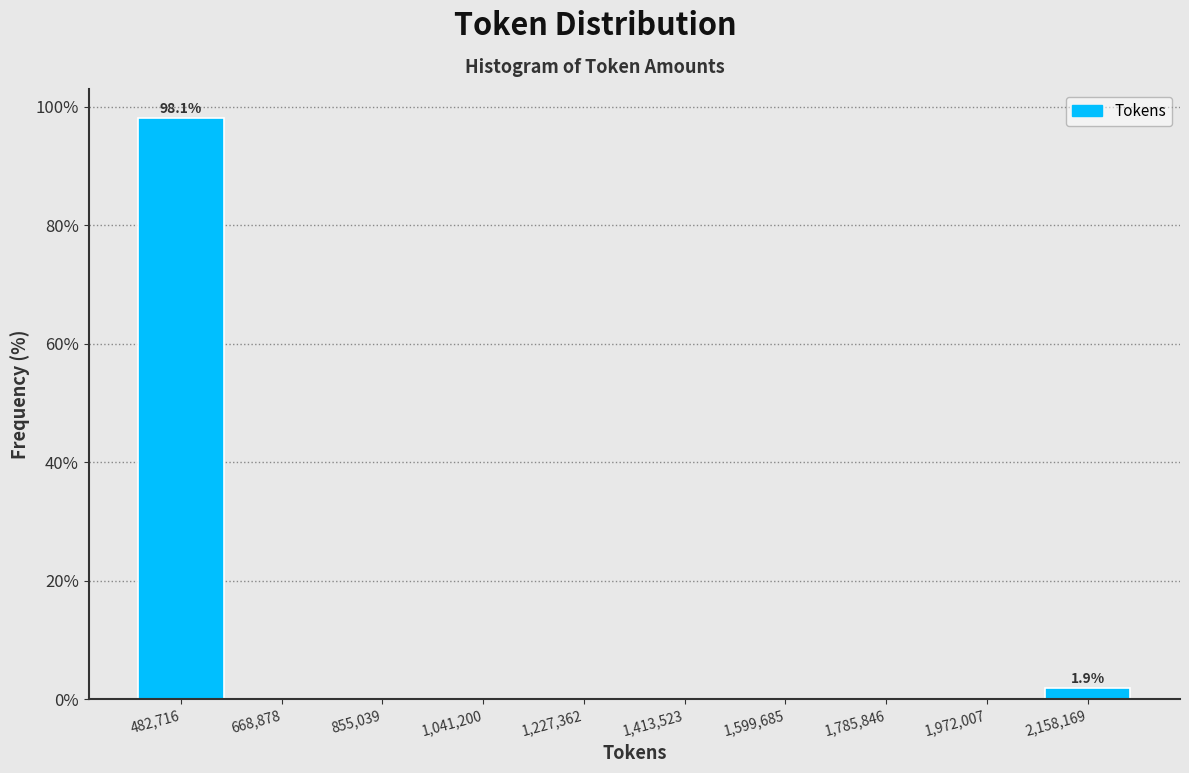

Which range on the x-axis has the tallest bar?

380000 to 580000